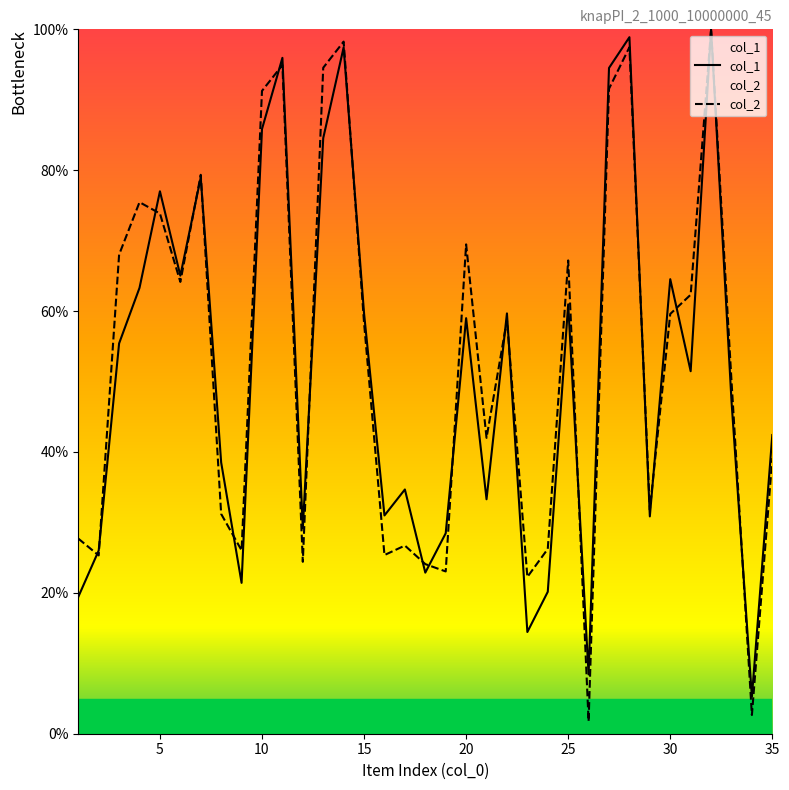

What value does the col_2 series have at 10?

91.3